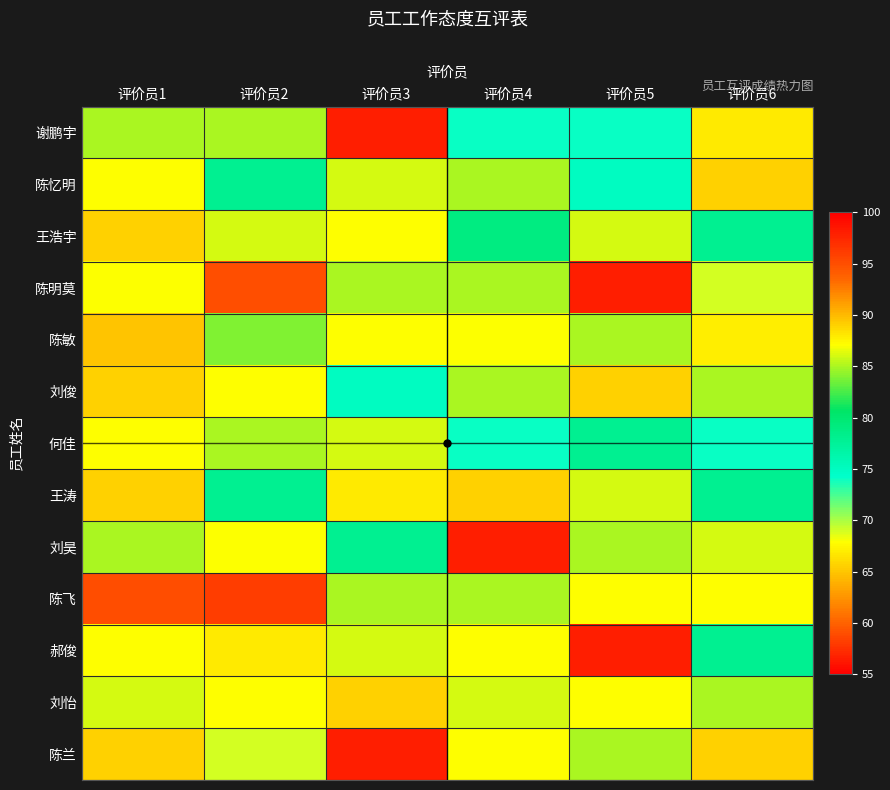

Reading left to right, extract all data points from this chart.

谢鹏宇: 评价员1=85	评价员2=85	评价员3=98	评价员4=74	评价员5=74	评价员6=88
陈忆明: 评价员1=87	评价员2=78	评价员3=86	评价员4=85	评价员5=75	评价员6=89
王浩宇: 评价员1=89	评价员2=86	评价员3=87	评价员4=79	评价员5=86	评价员6=78
陈明莫: 评价员1=68	评价员2=95	评价员3=85	评价员4=85	评价员5=98	评价员6=69
陈敏: 评价员1=65	评价员2=84	评价员3=87	评价员4=68	评价员5=85	评价员6=67
刘俊: 评价员1=89	评价员2=87	评价员3=75	评价员4=85	评价员5=89	评价员6=85
何佳: 评价员1=87	评价员2=85	评价员3=86	评价员4=74	评价员5=78	评价员6=74
王涛: 评价员1=89	评价员2=78	评价员3=88	评价员4=89	评价员5=86	评价员6=78
刘昊: 评价员1=85	评价员2=68	评价员3=78	评价员4=98	评价员5=85	评价员6=86
陈飞: 评价员1=59	评价员2=96	评价员3=85	评价员4=85	评价员5=87	评价员6=87
郝俊: 评价员1=87	评价员2=88	评价员3=86	评价员4=87	评价员5=98	评价员6=78
刘怡: 评价员1=86	评价员2=87	评价员3=89	评价员4=86	评价员5=87	评价员6=85
陈兰: 评价员1=89	评价员2=69	评价员3=98	评价员4=87	评价员5=85	评价员6=89